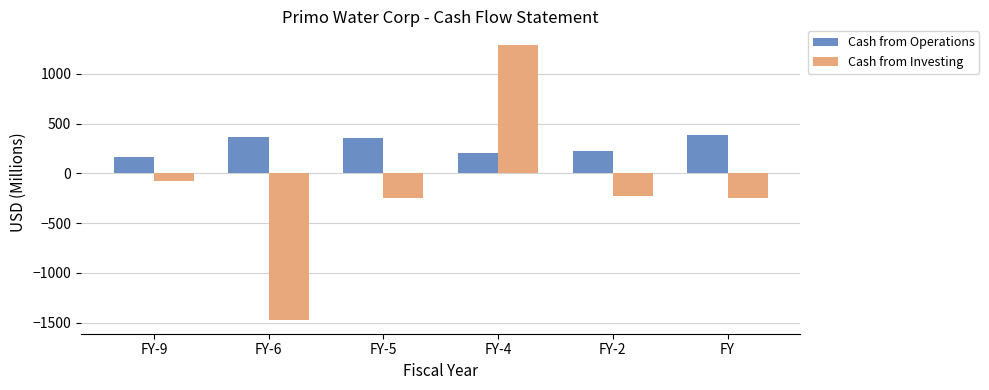

Which category has the highest value in the Cash from Investing series?

FY-4